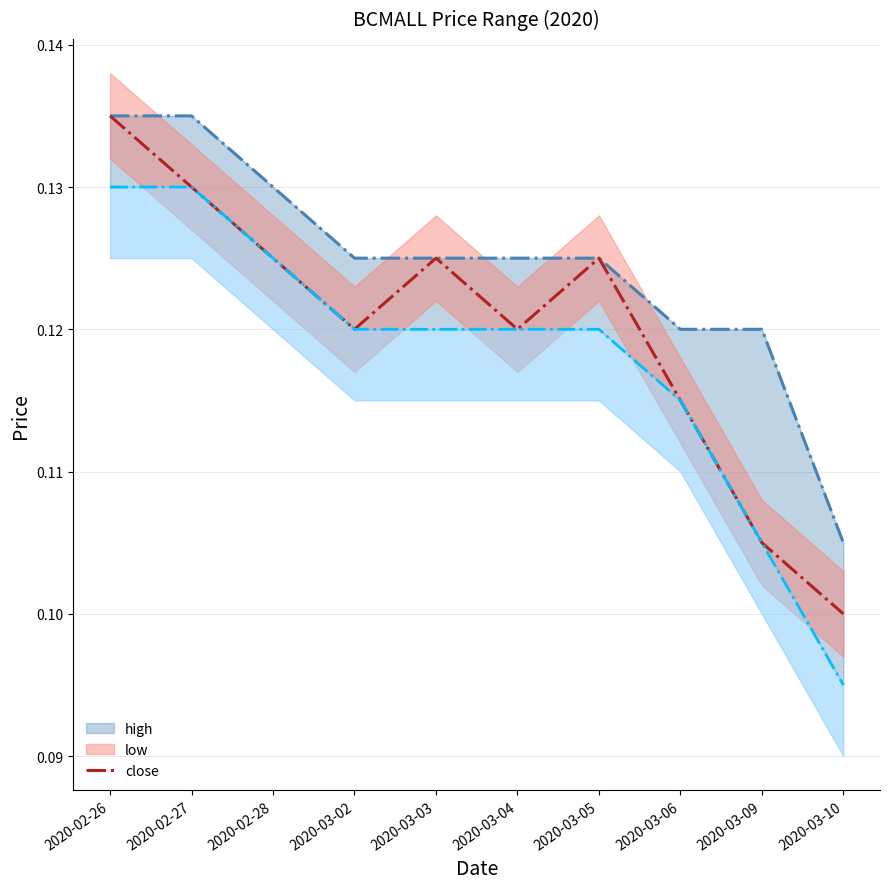

The value of low at 2020-02-27 is 0.0. True or false?

False